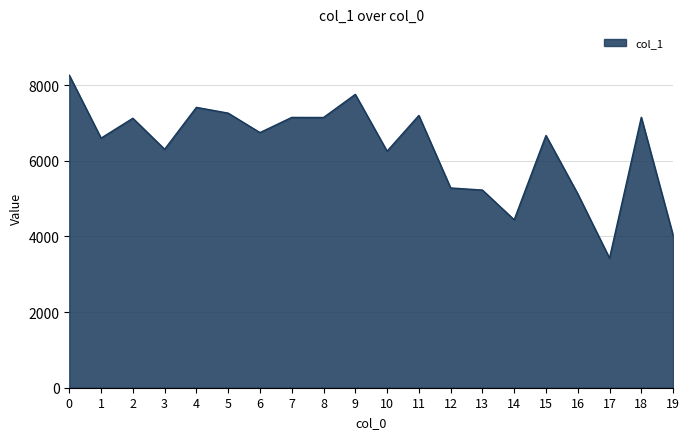

Does the chart display data point markers on the line(s)?

No